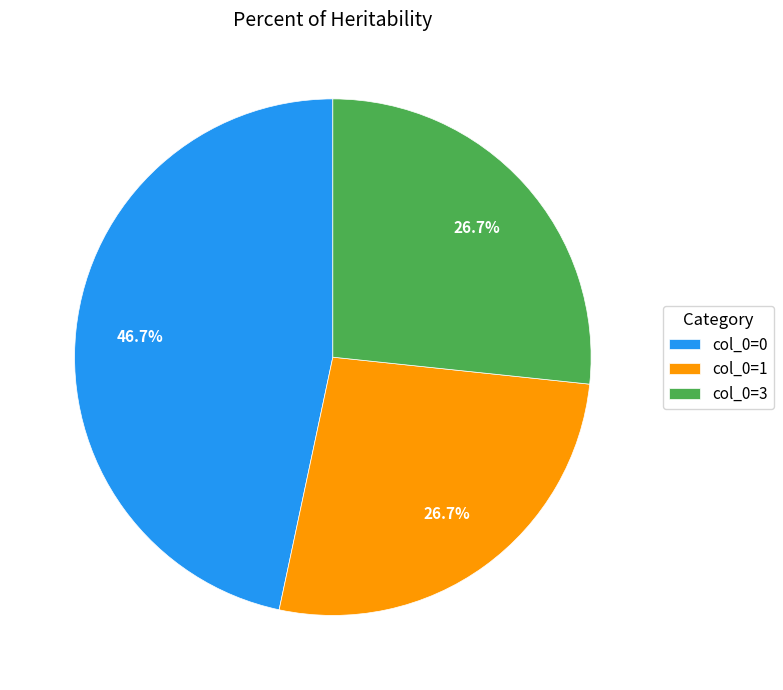

Does col_0=3 account for over 50% of the chart?

No